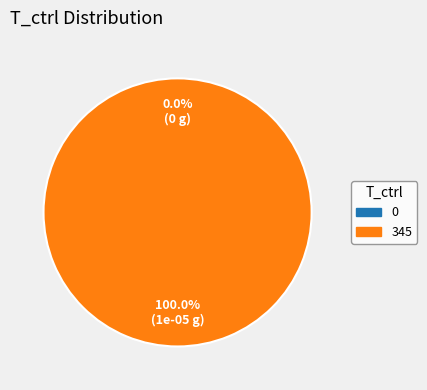

Does any single category account for the majority?

Yes